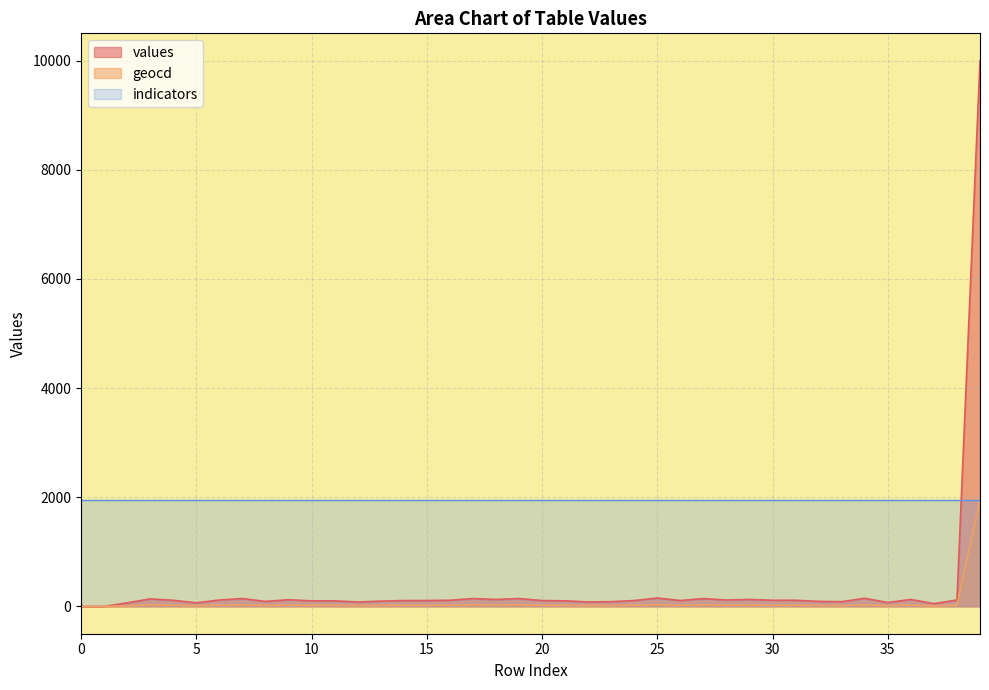

Read the geocd value at 38.

23